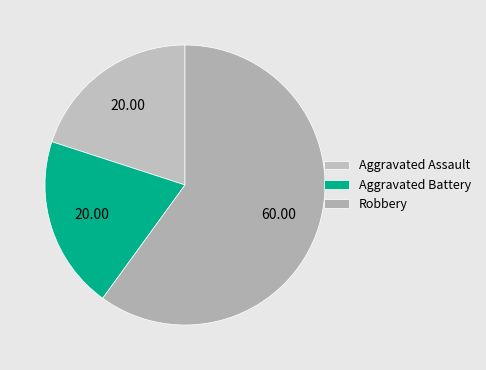

How many slices are in this pie chart?

3